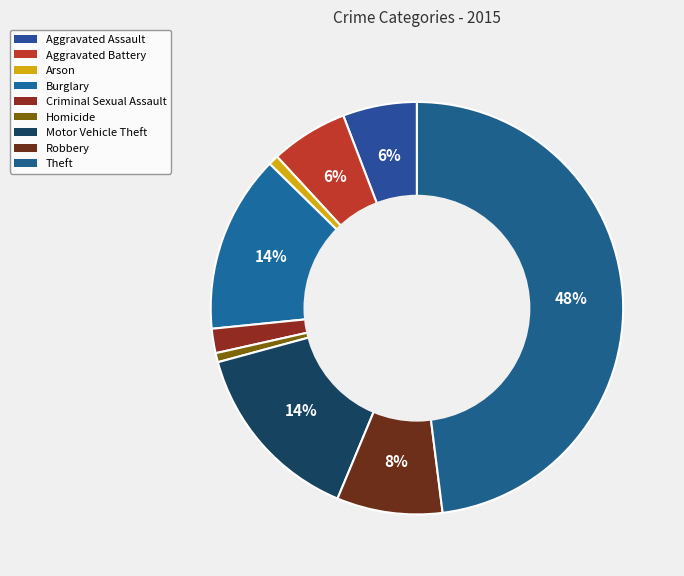

To the nearest percent, what is the average slice percentage?

11%